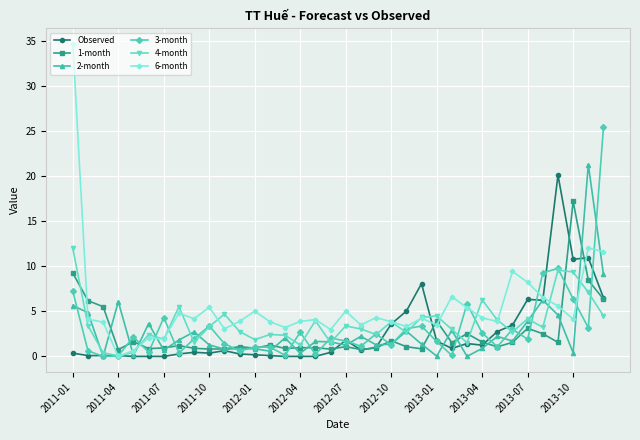

Which series has the largest range (max minus min)?

6-month